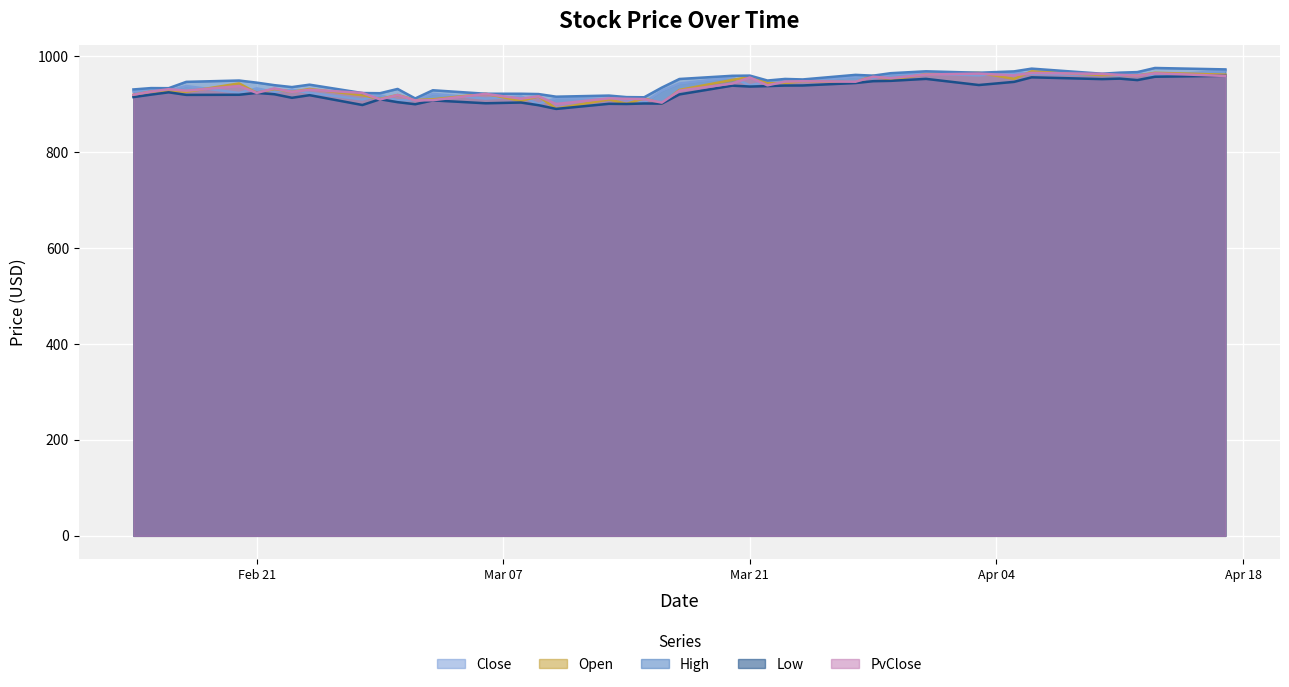

True or false: Low has a value of 647.9 at 2023-03-28.

False